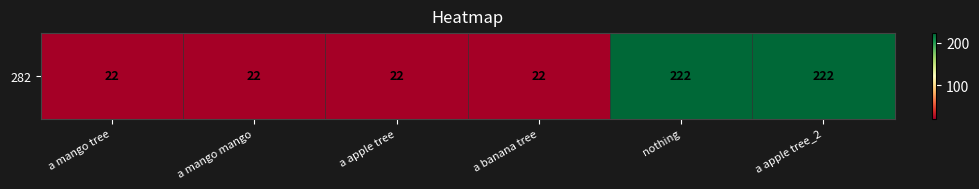

Which has a higher value, a mango mango or a banana tree?

a mango mango